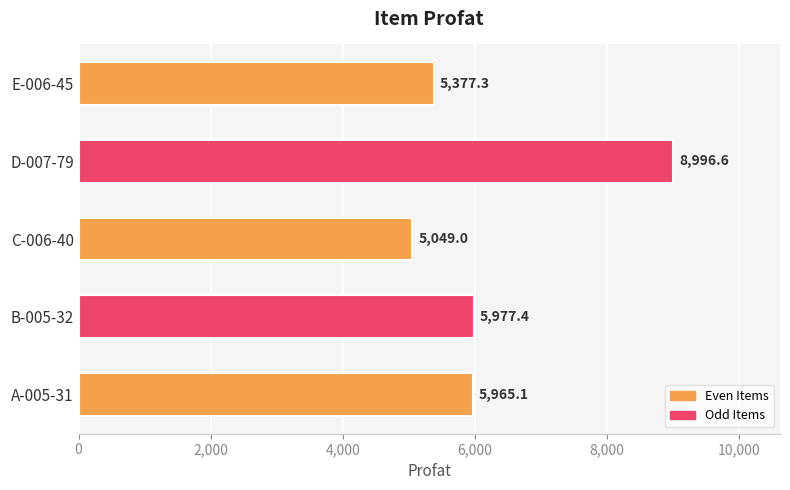

What is the difference between the maximum and minimum values?

3947.6